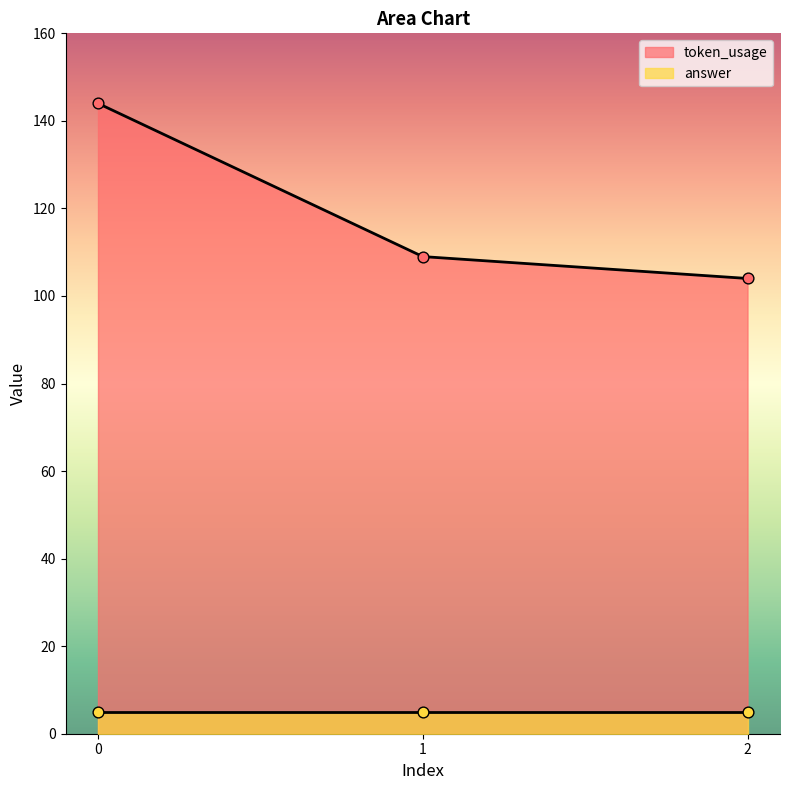

What is the ratio of the value at 2 to the value at 1?

1.0